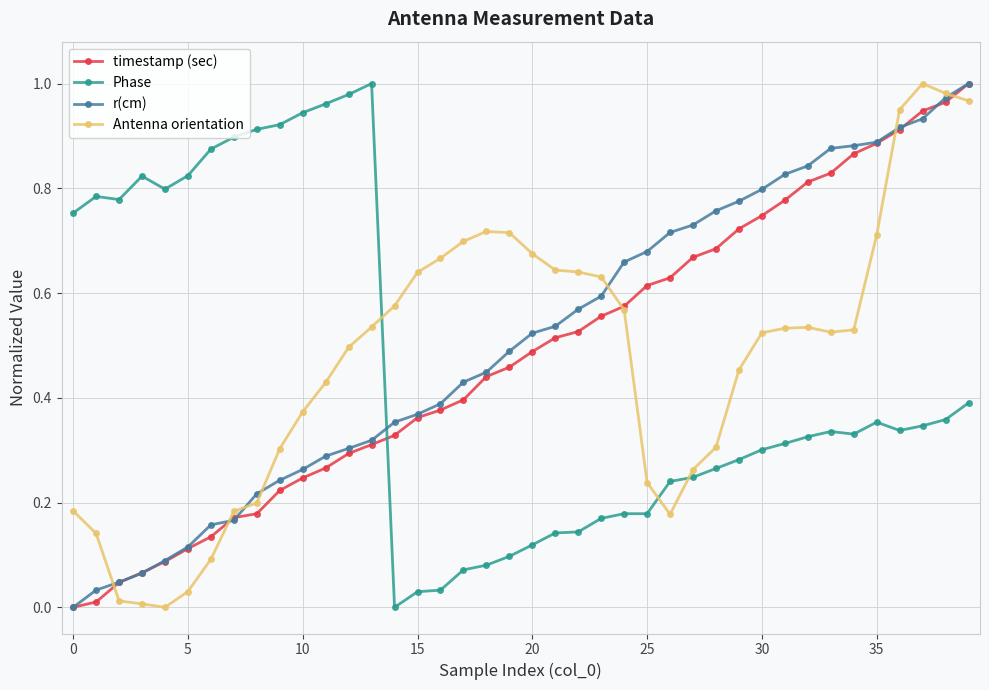

True or false: timestamp (sec) and Phase intersect in this chart.

True